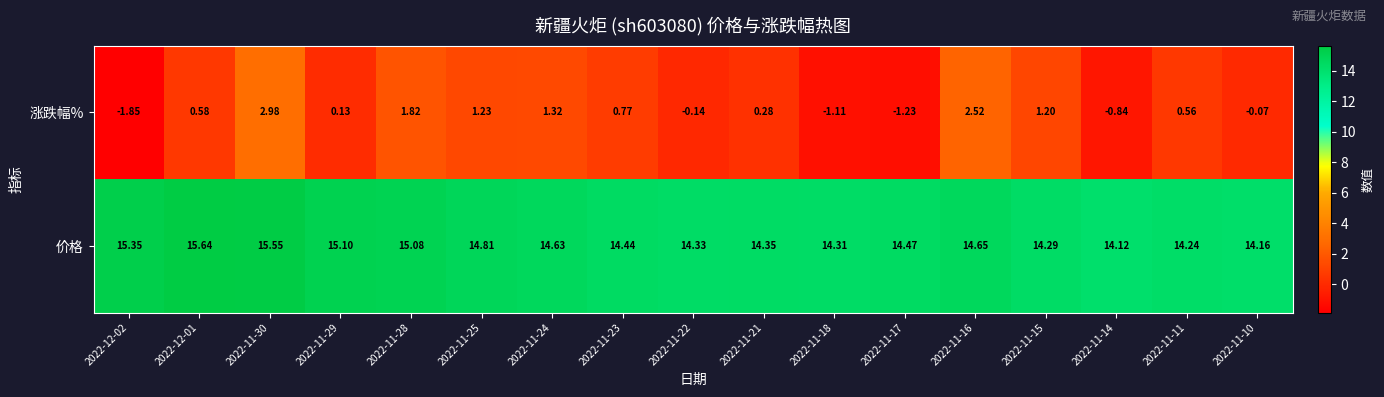

List the series in order of their overall mean, highest first.

价格, 涨跌幅%